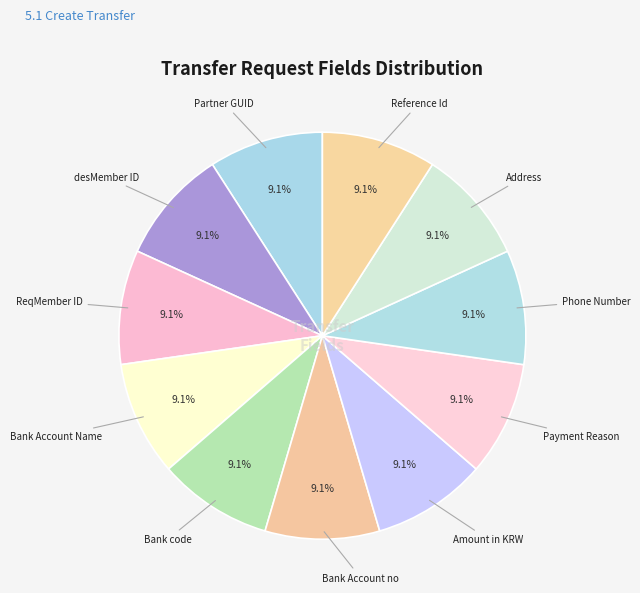

Approximately how many times larger is the value at Amount in KRW compared to Bank code?

1.0